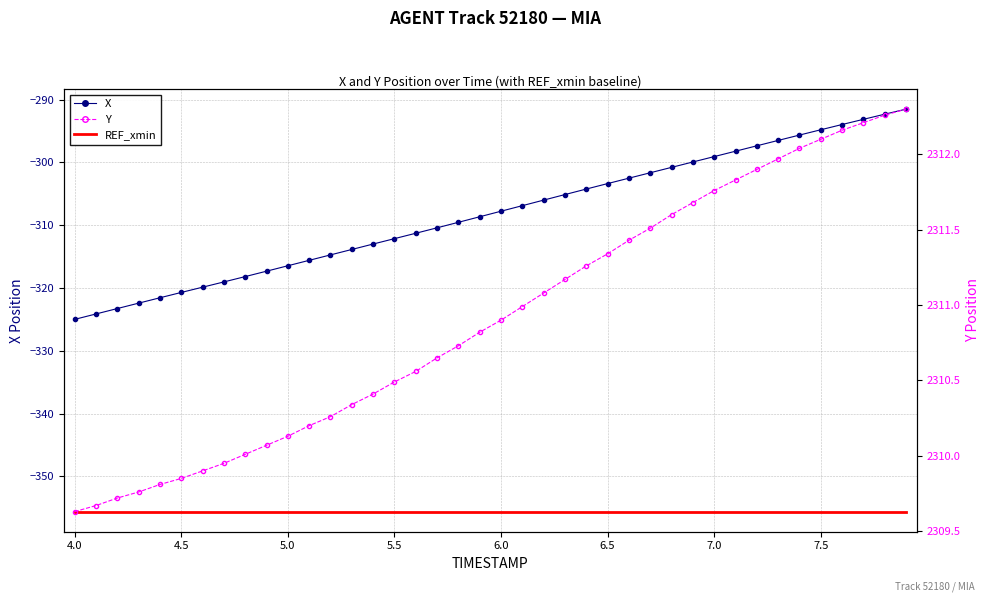

Count the number of categories in the chart.

40